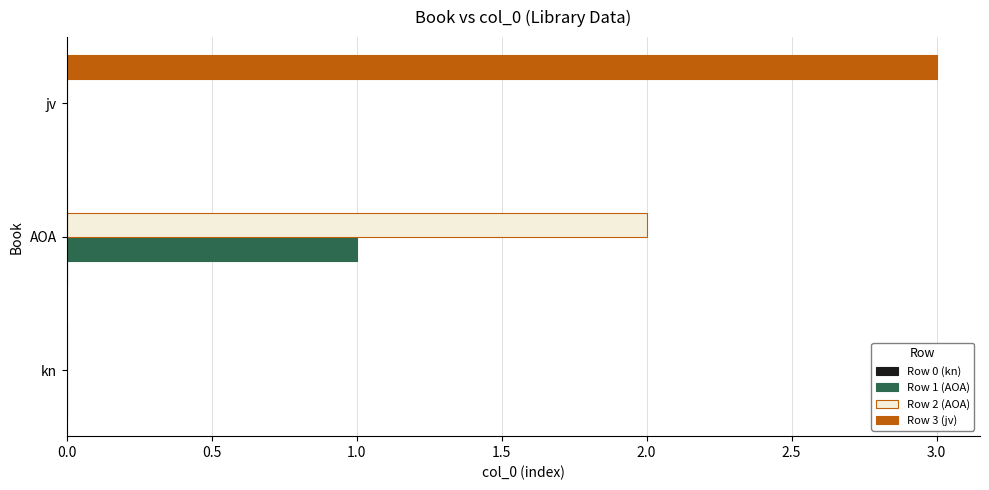

What is the total value across all series at AOA?

3